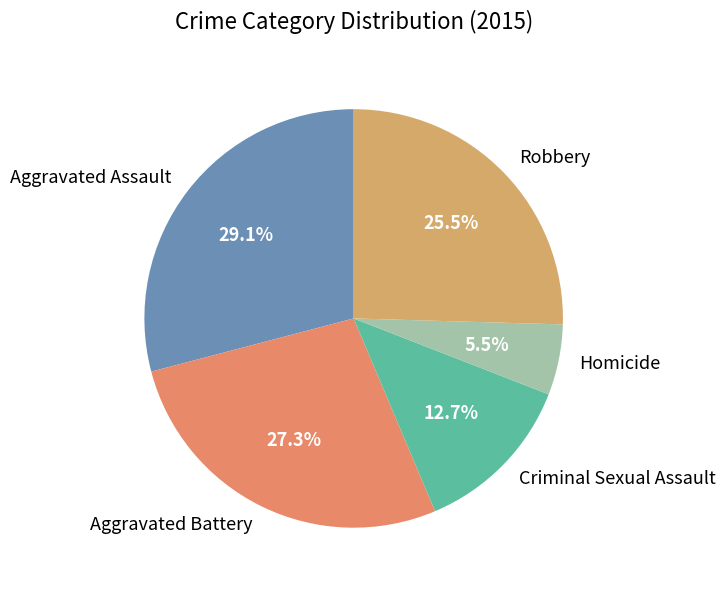

Which has a higher value, Aggravated Assault or Criminal Sexual Assault?

Aggravated Assault